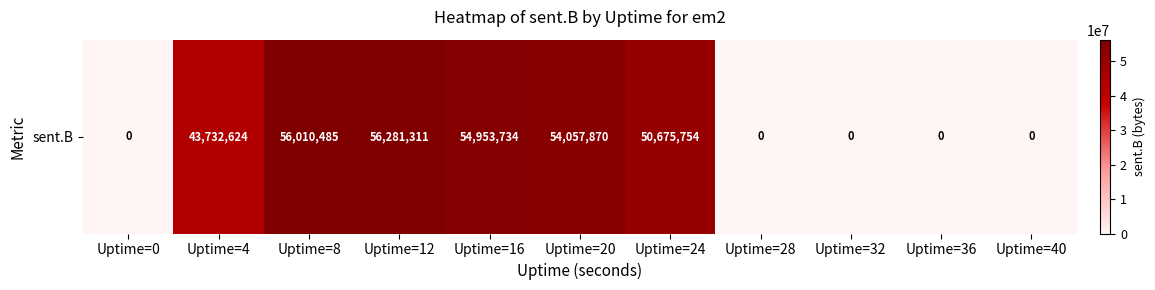

What is the difference between the values at Uptime=8 and Uptime=16?

1056751